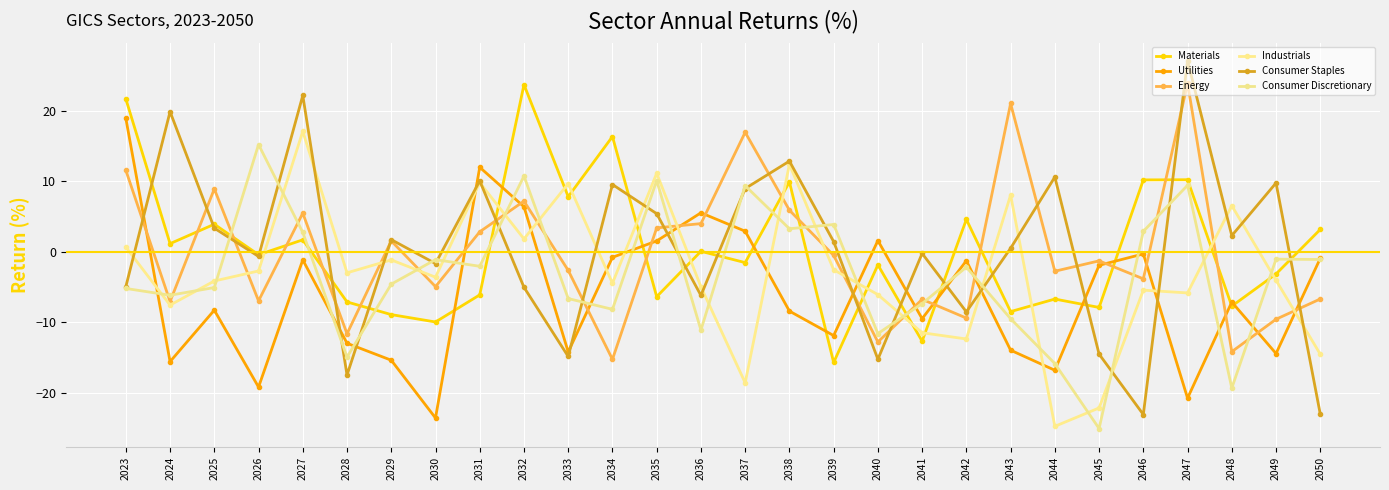

How many times do Consumer Discretionary and Utilities cross each other?

18